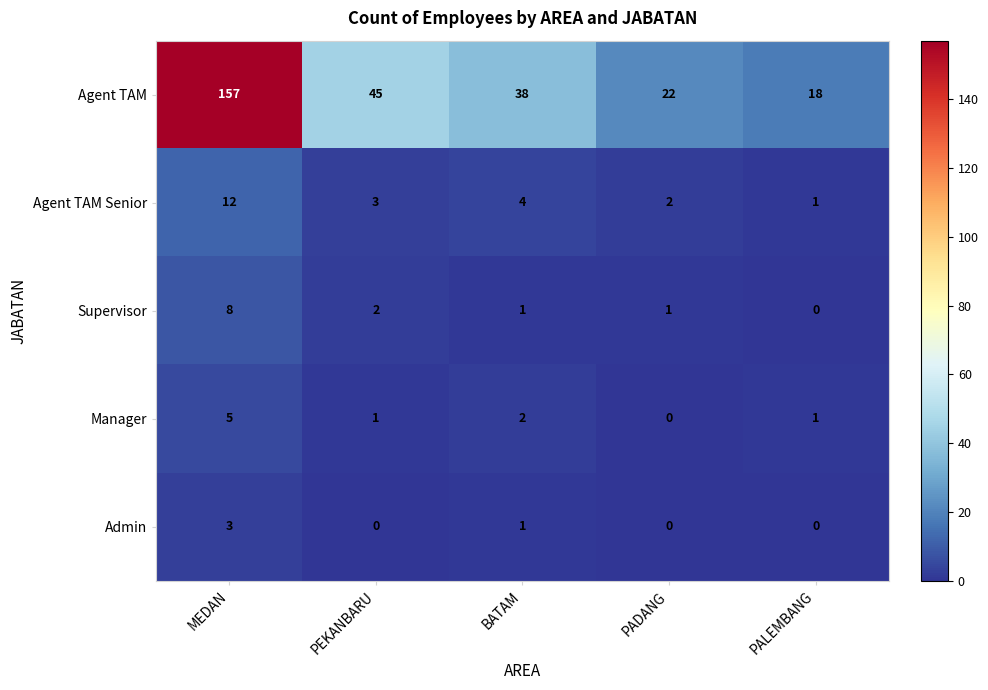

How many Supervisor values are between 1 and 2?

3